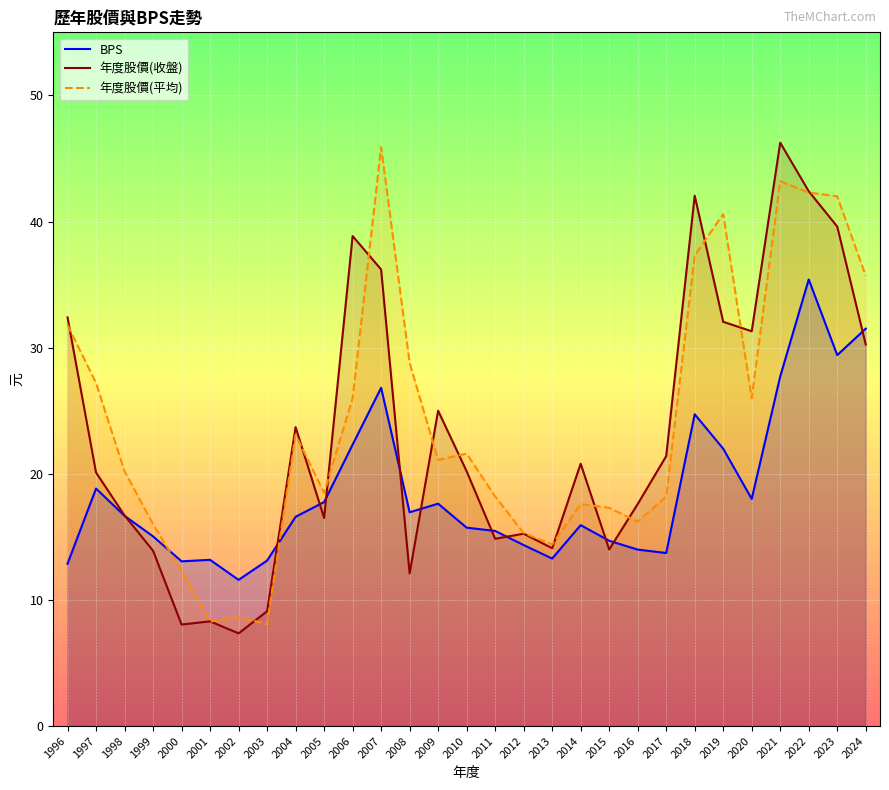

At 2012, list the series in order from largest to smallest.

年度股價(平均), 年度股價(收盤), BPS